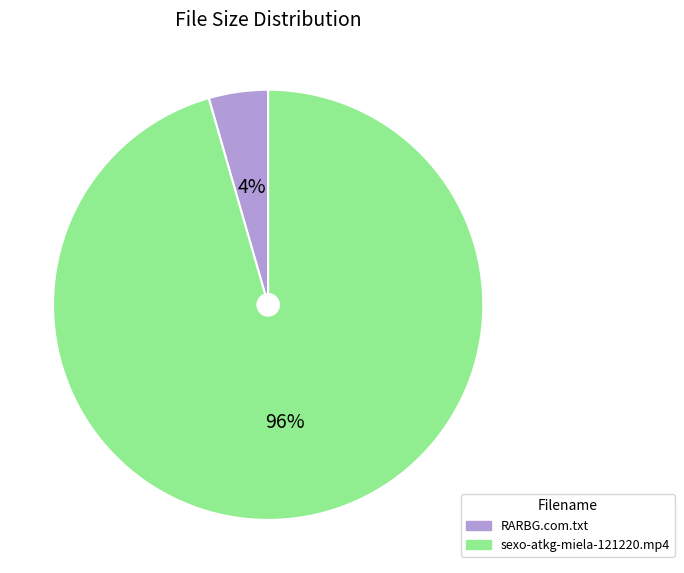

To the nearest percent, what is the combined percentage of sexo-atkg-miela-121220.mp4 and RARBG.com.txt?

100%